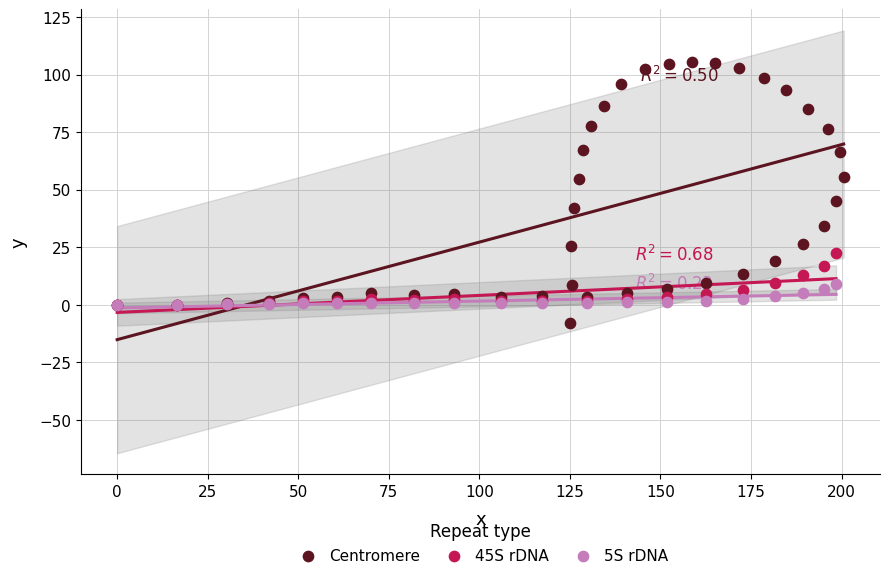

Which series has the largest Y range (max minus min)?

Centromere